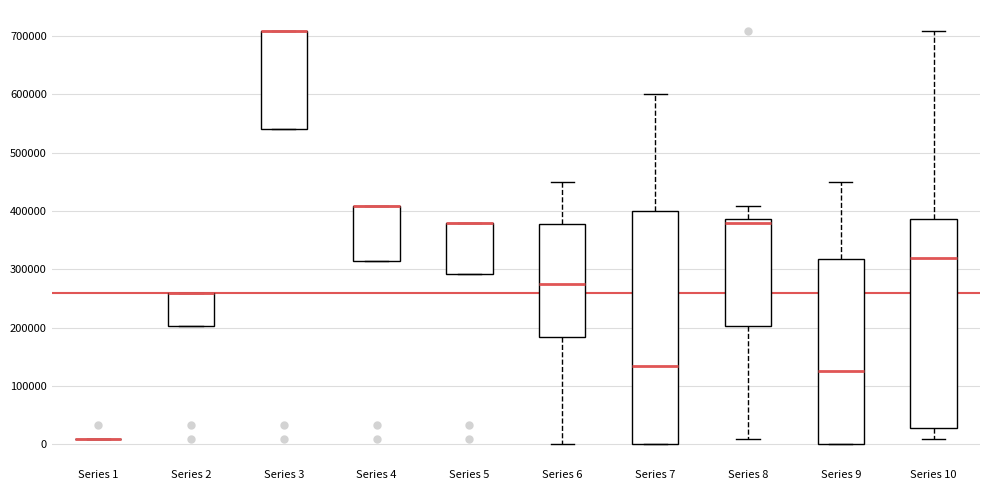

Reading left to right, read every box against the y-axis: the position of its median line, the range the box covers, and the ends of its whiskers. The values are not printed on the chart, so give them approximately, as read against the axis.

Series 1: box collapsed to a line at 10000, whiskers 10000 to 10000
Series 2: median 260000 (drawn on the box's upper edge), box 200000 to 260000, whiskers 200000 to 260000
Series 3: median 710000 (drawn on the box's upper edge), box 540000 to 710000, whiskers 540000 to 710000
Series 4: median 410000 (drawn on the box's upper edge), box 320000 to 410000, whiskers 320000 to 410000
Series 5: median 380000 (drawn on the box's upper edge), box 290000 to 380000, whiskers 290000 to 380000
Series 6: median 280000, box 180000 to 380000, whiskers 0 to 450000
Series 7: median 140000, box 0 to 400000, whiskers 0 to 600000
Series 8: median 380000, box 200000 to 390000, whiskers 10000 to 410000
Series 9: median 130000, box 0 to 320000, whiskers 0 to 450000
Series 10: median 320000, box 30000 to 390000, whiskers 10000 to 710000